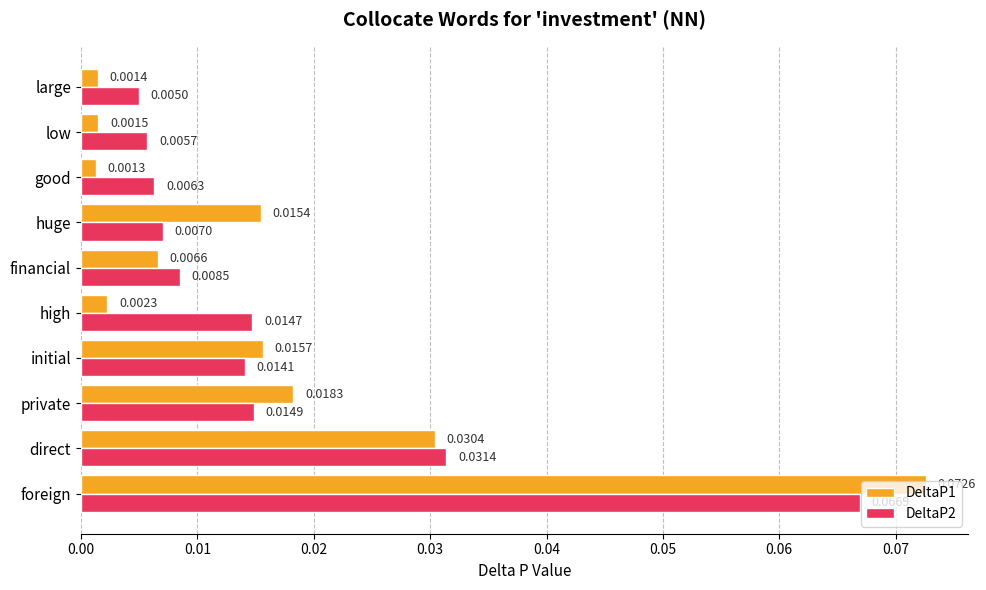

At which label does DeltaP2 reach its peak?

foreign